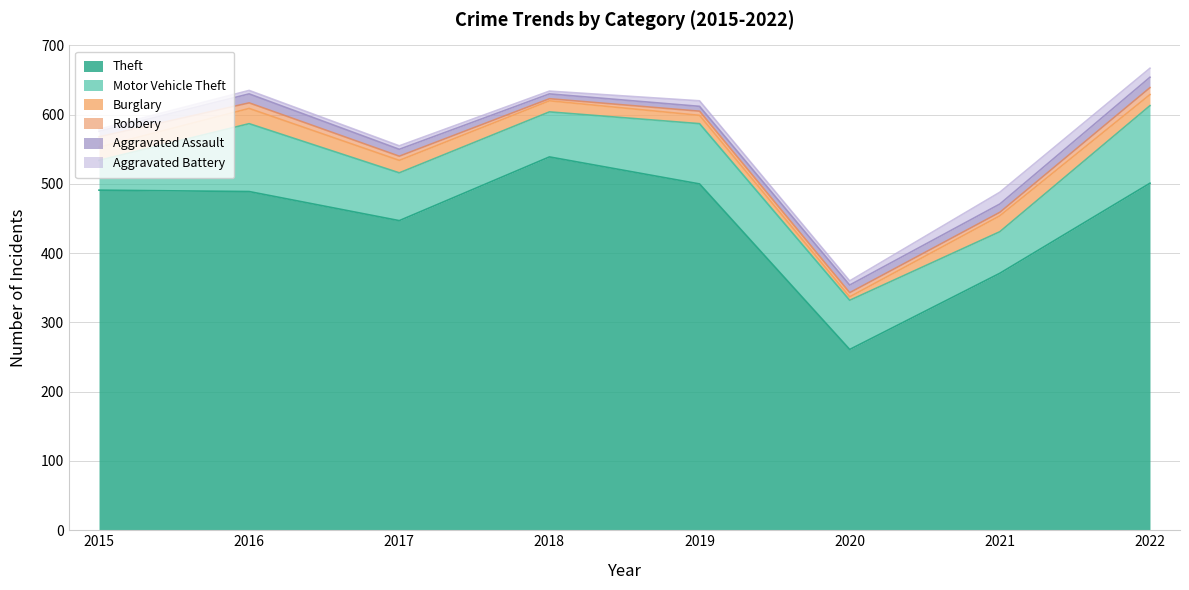

How many interior local peaks does the Motor Vehicle Theft series have?

2